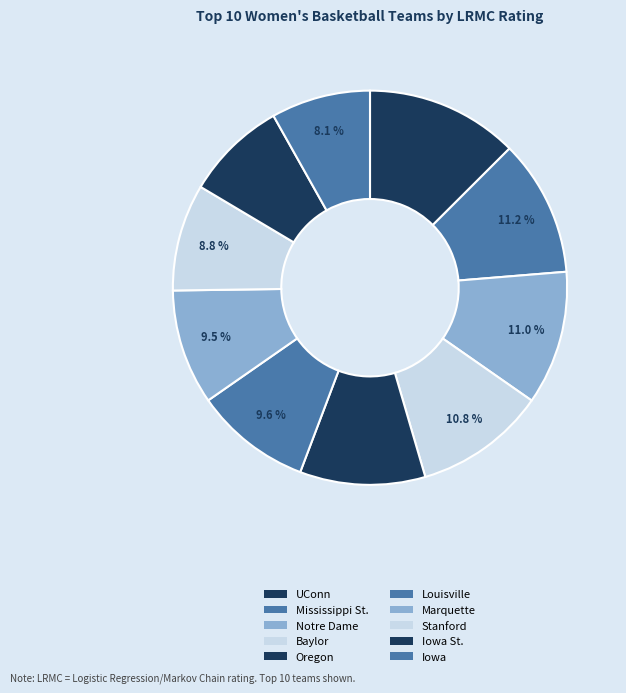

The Mississippi St. slice represents 23% of the pie. True or false?

False